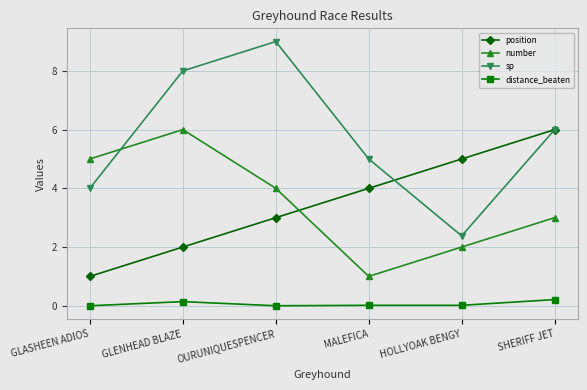

Where is the first local maximum for sp?

OURUNIQUESPENCER